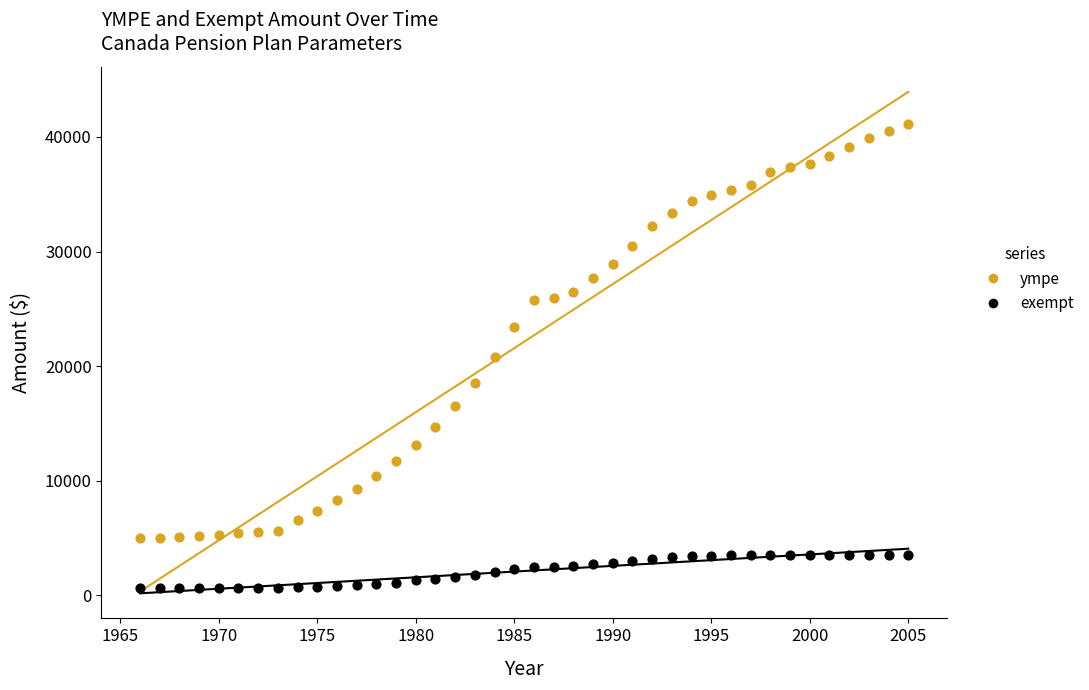

Which series reaches the maximum Y coordinate?

ympe